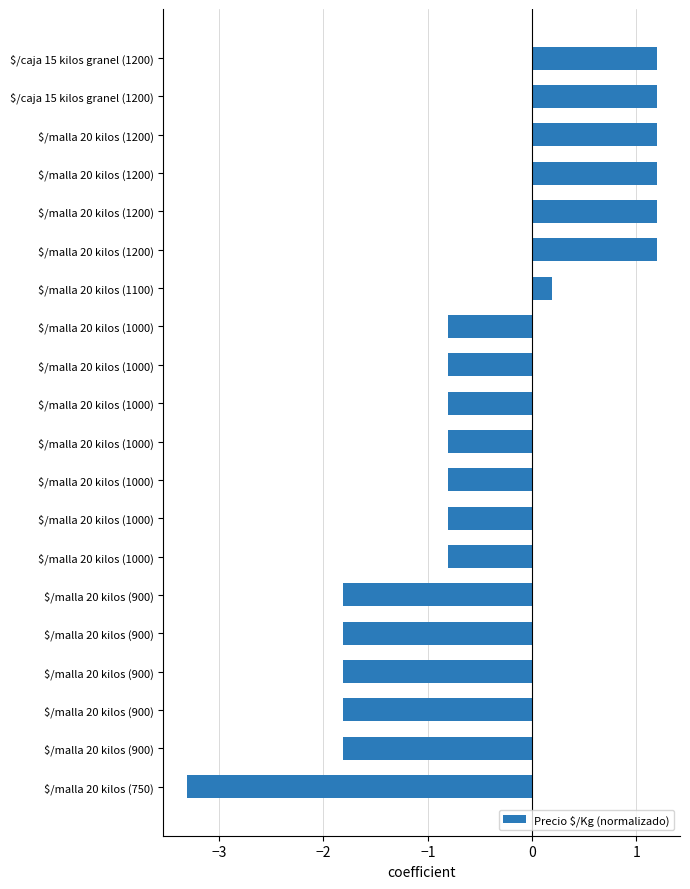

How many values are below zero?

13